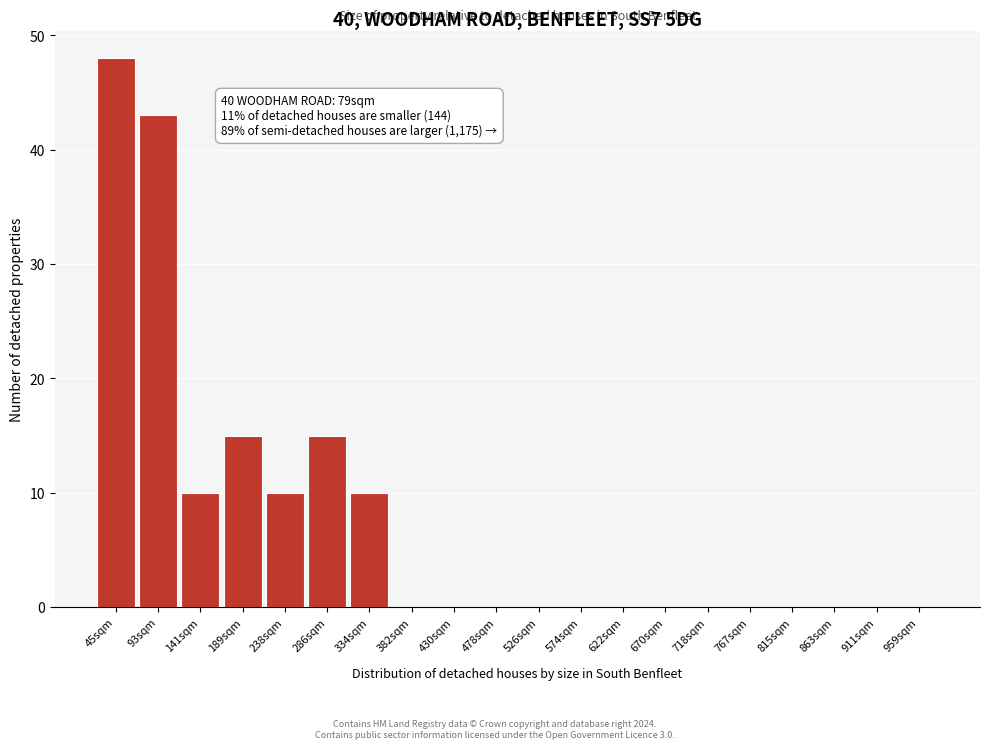

Reading right to left, list all the values displayed in this chart.

959sqm=0	911sqm=0	863sqm=0	815sqm=0	767sqm=0	718sqm=0	670sqm=0	622sqm=0	574sqm=0	526sqm=0	478sqm=0	430sqm=0	382sqm=0	334sqm=10	286sqm=15	238sqm=10	189sqm=15	141sqm=10	93sqm=43	45sqm=48